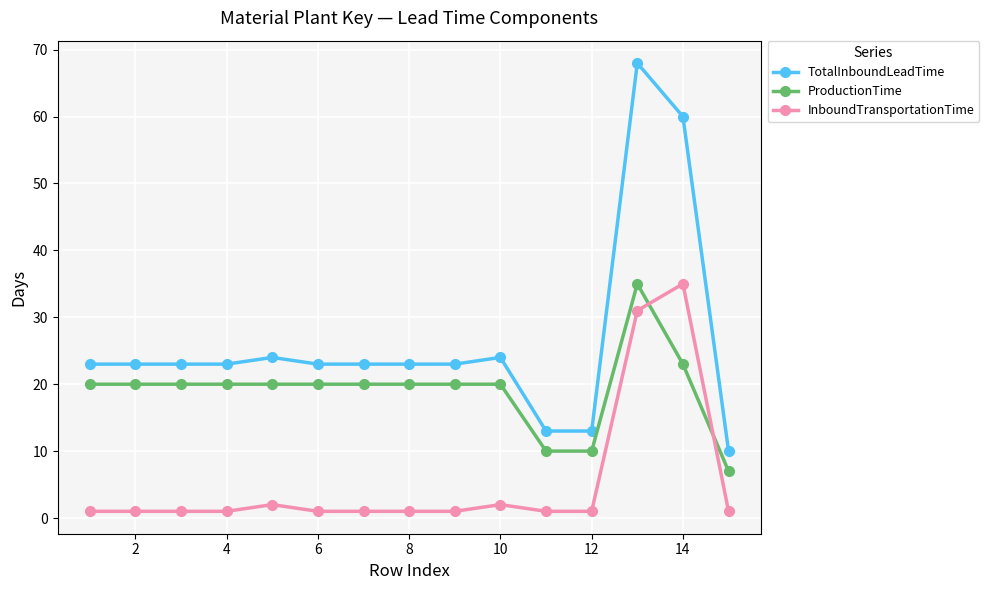

Does the chart display data point markers on the line(s)?

Yes